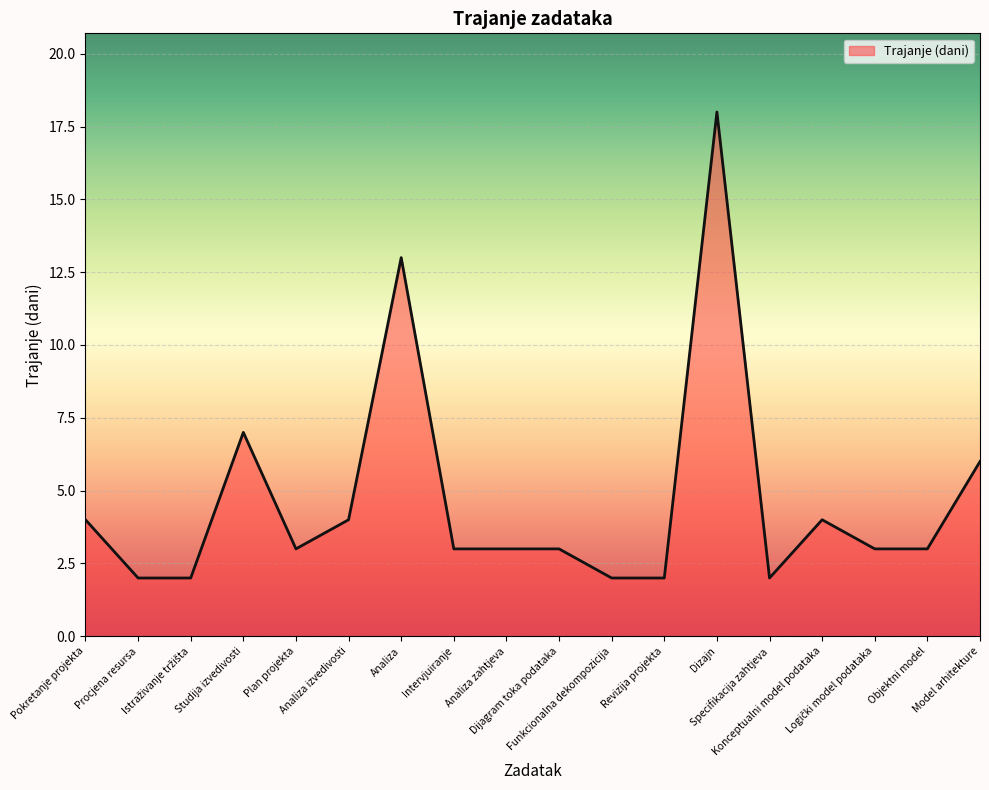

What is the smallest value displayed?

2